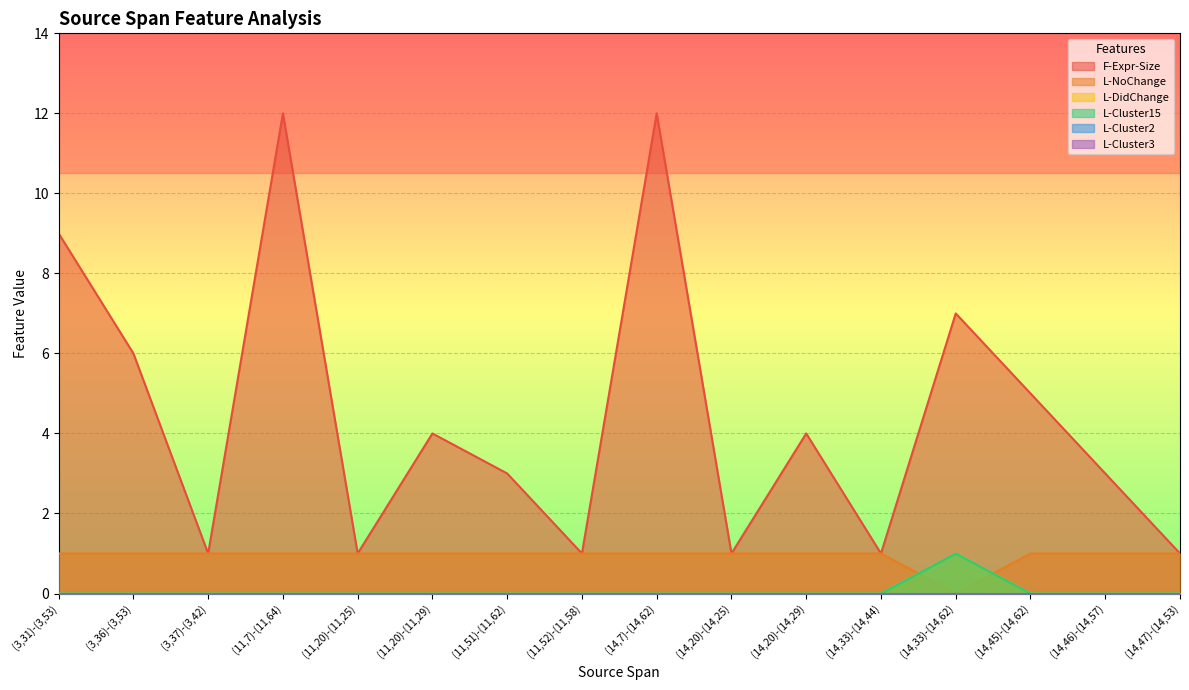

What is the sum of all L-NoChange values?

15